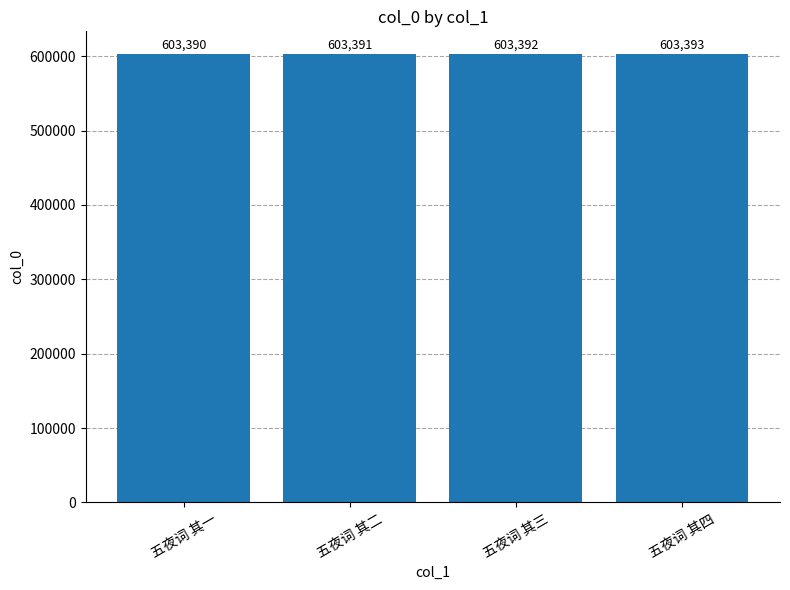

What is the greatest value displayed?

603393